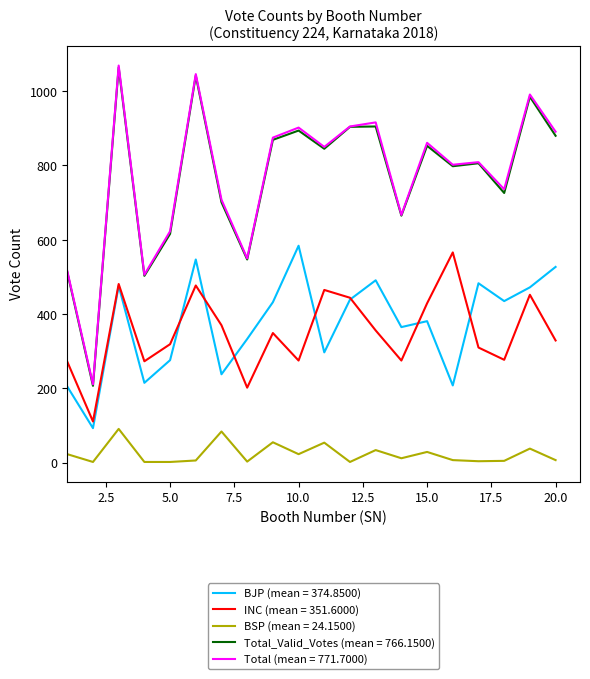

True or false: Total (mean = 771.7000) and BSP (mean = 24.1500) intersect in this chart.

False